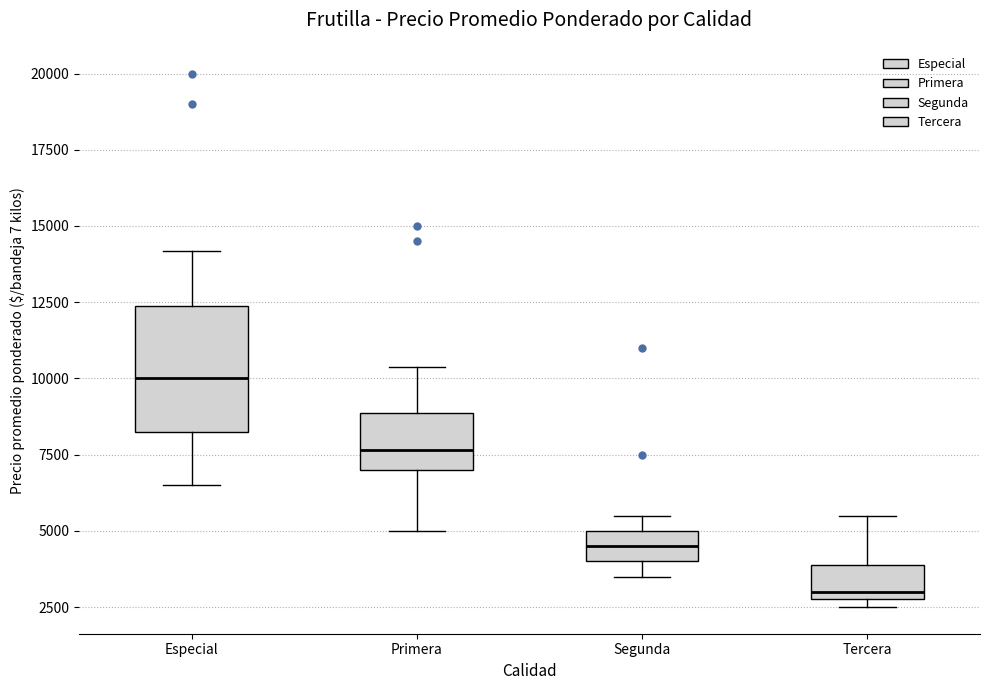

Which box has the lowest median line?

Tercera